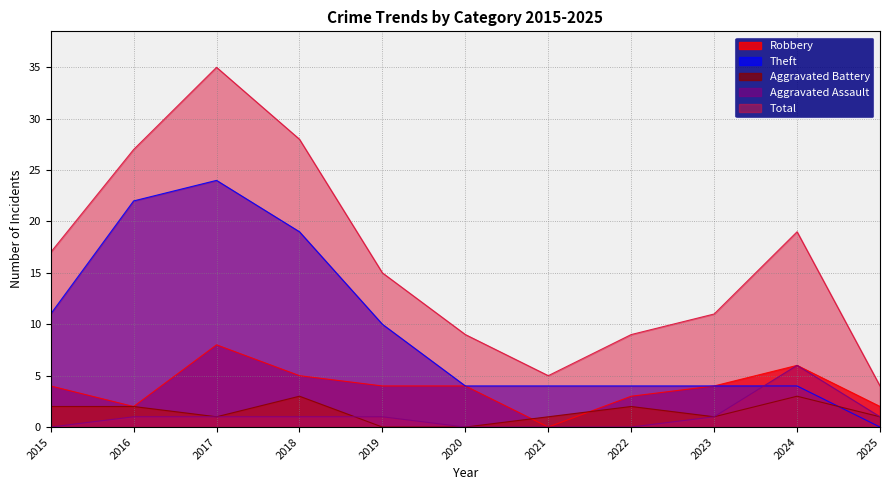

What is the maximum value shown in the chart?

35